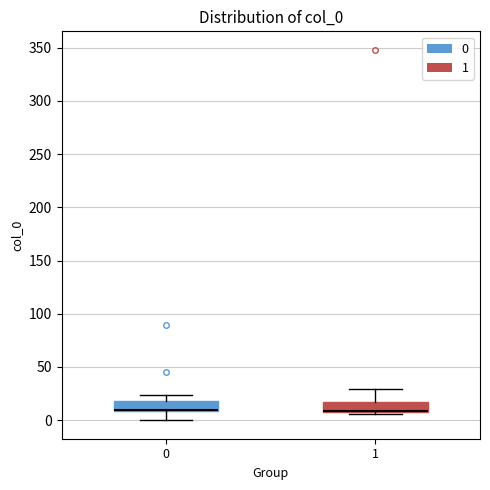

Where is the lower edge of the box at x = 1 on the y-axis? The values are not printed on the chart, so give them approximately, as read against the axis.

10